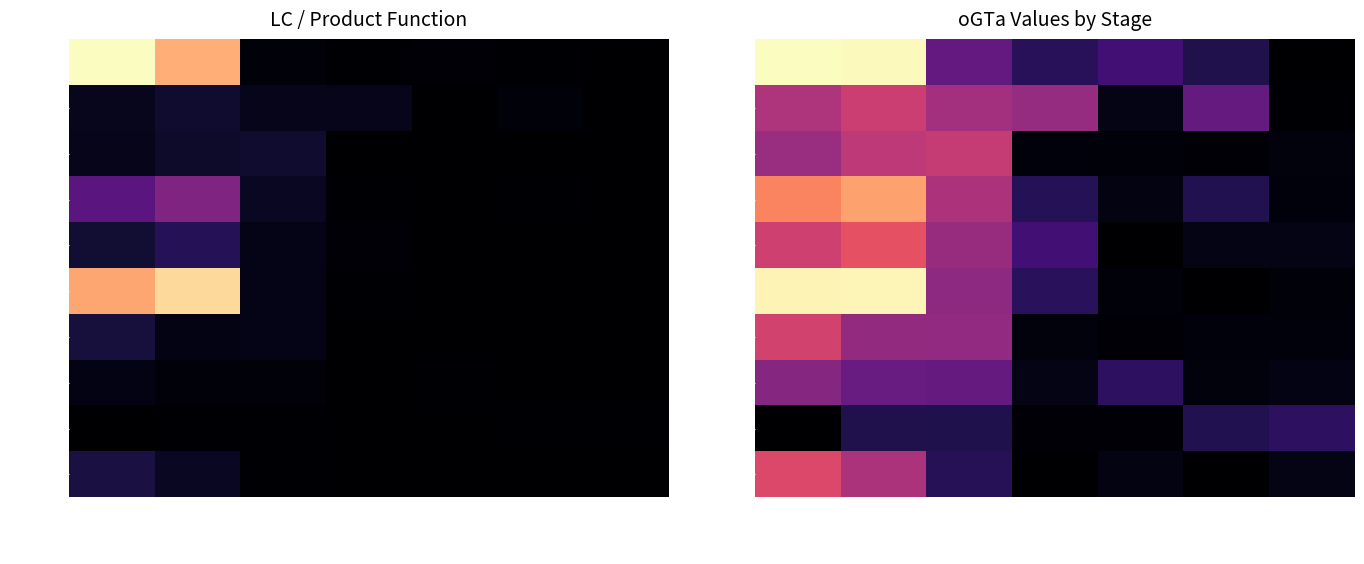

True or false: Ruhuna has a value of 0.1 at oGTa_REA.

False